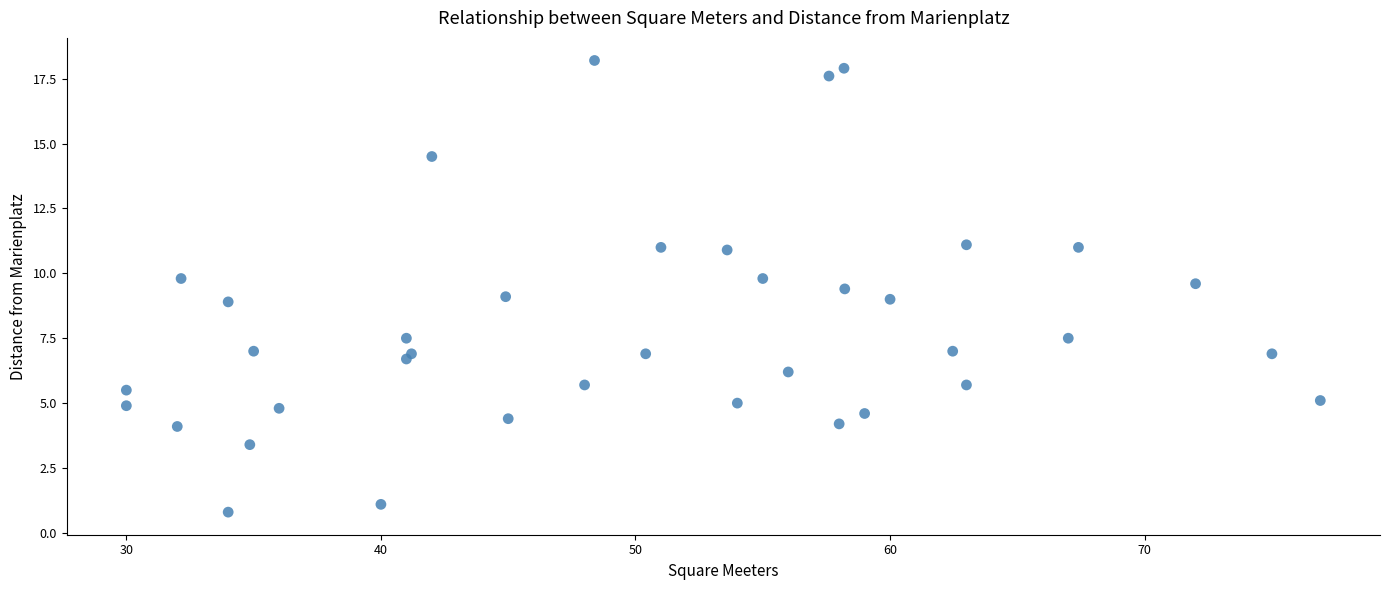

What is the range of Y values (max minus min)?

17.4